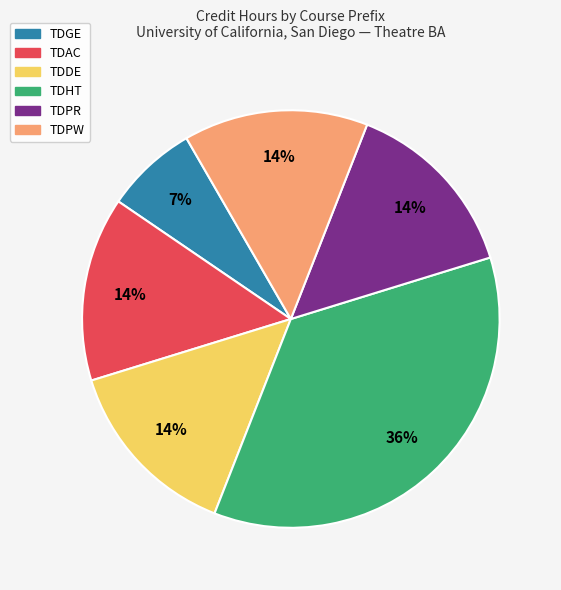

Count the number of slices in the pie.

6